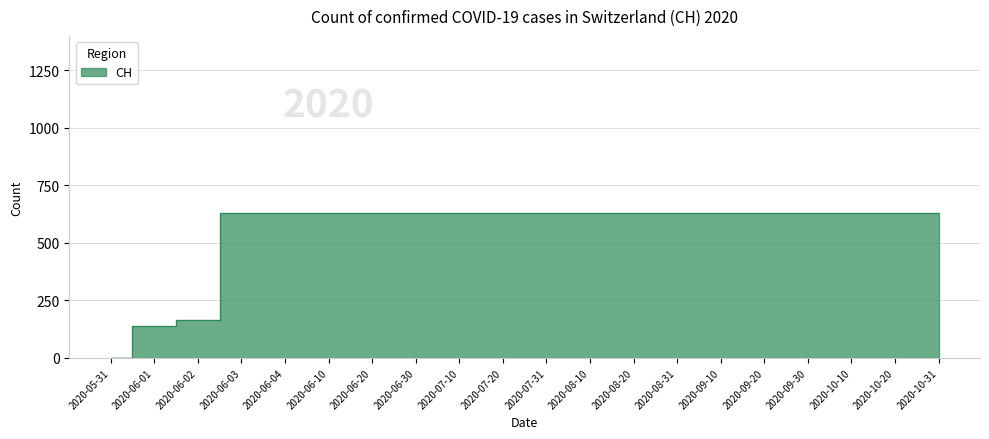

What is the label of the 17th point from the right?

2020-06-03